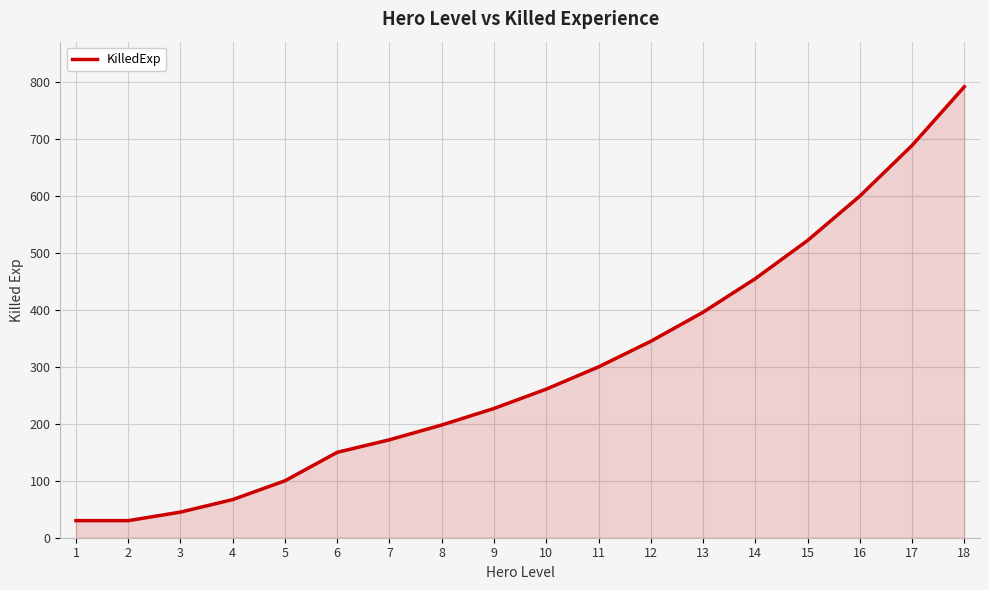

True or false: the data has more than 1 interior local peaks.

False